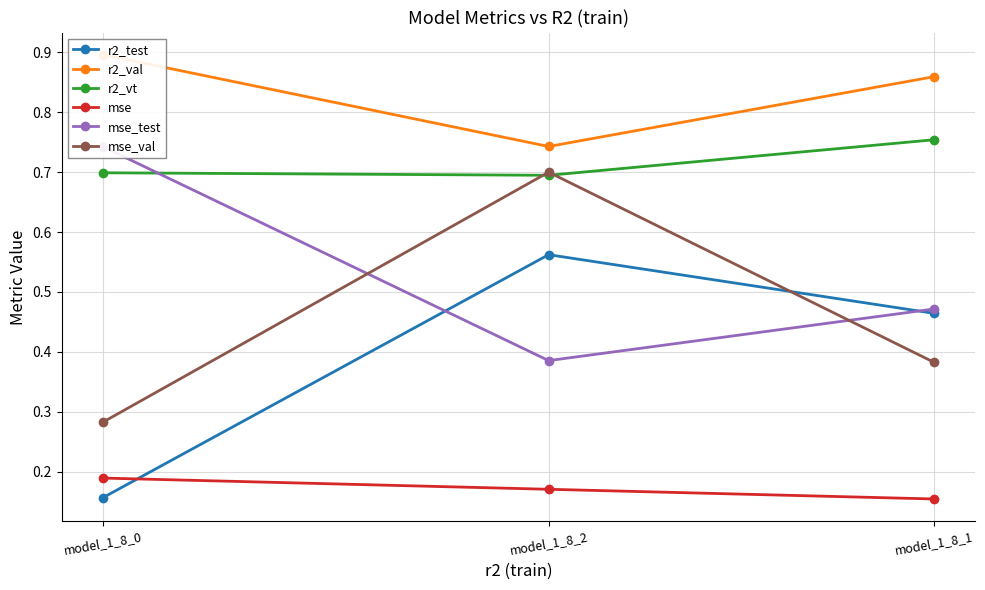

Is the value of mse_test at model_1_8_0 greater than the value of mse at model_1_8_1?

Yes